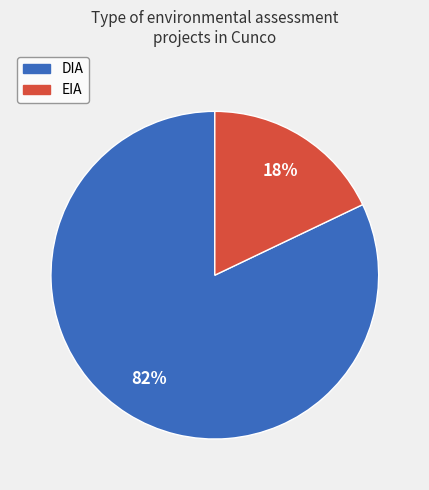

To the nearest percent, what portion does DIA represent?

82%